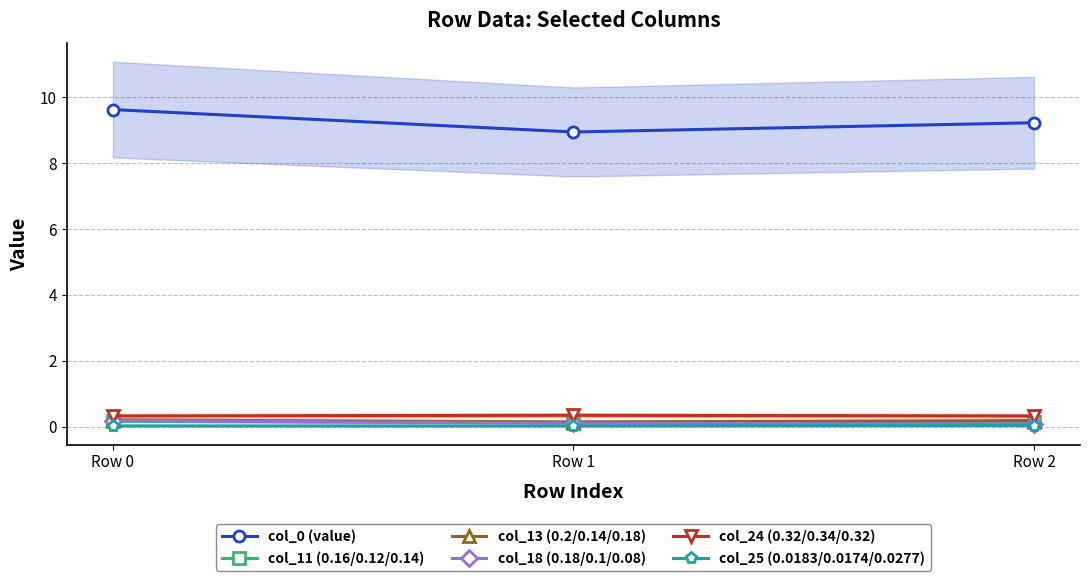

Is it true that col_0 (value) equals 6.5 at Row 0?

False